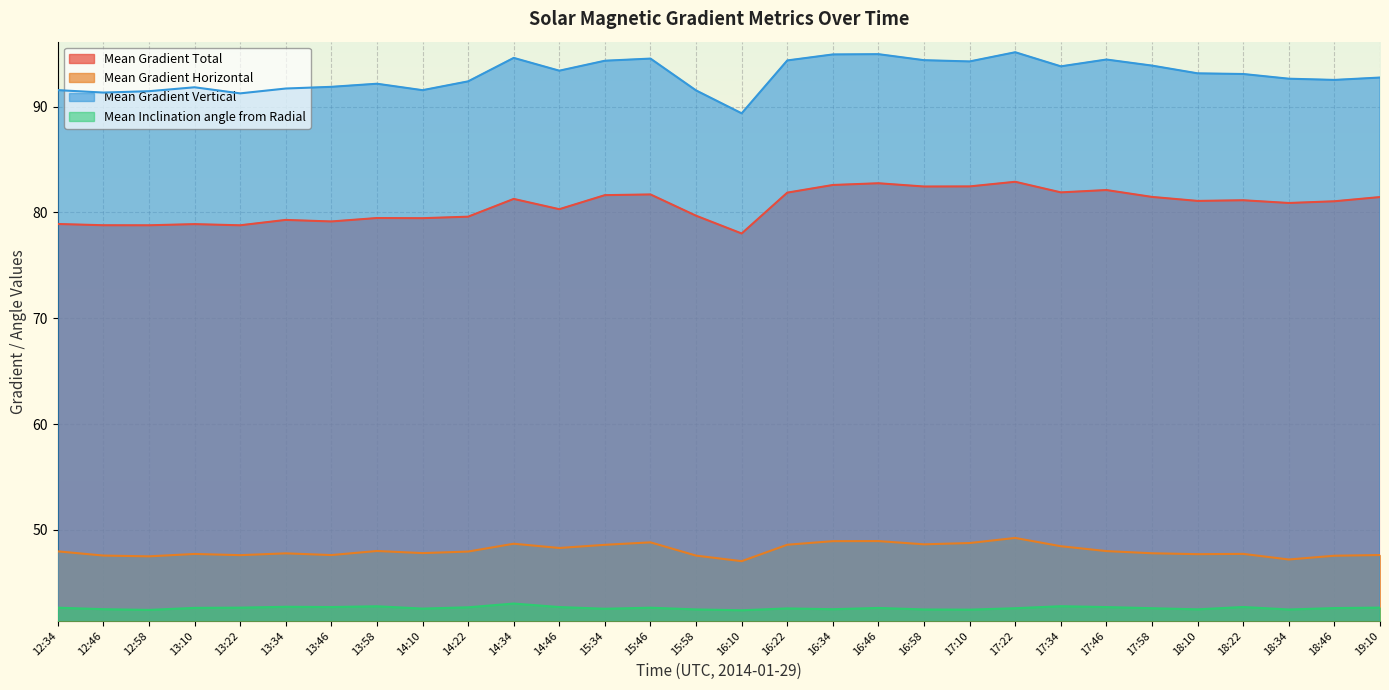

What is the total value across all series at 13:10?

261.1